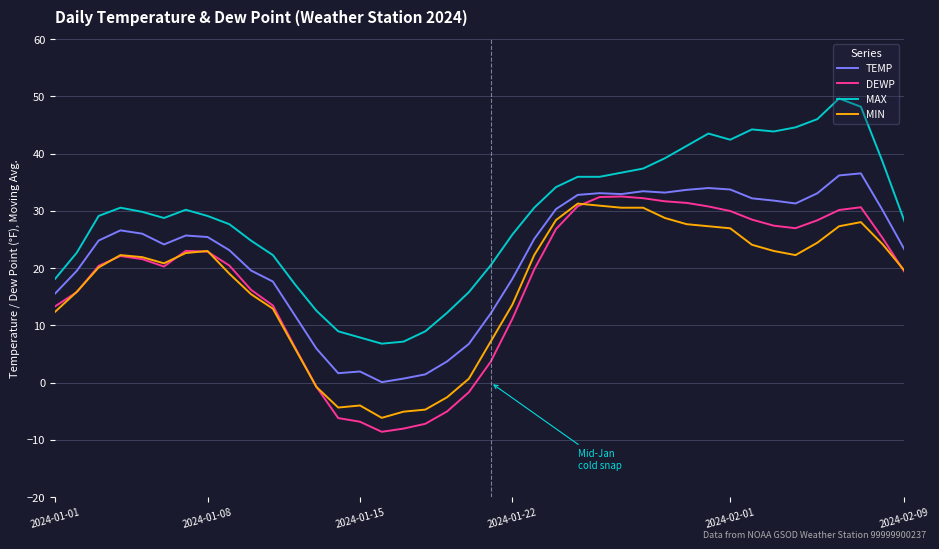

True or false: DEWP and MAX cross at least once.

False